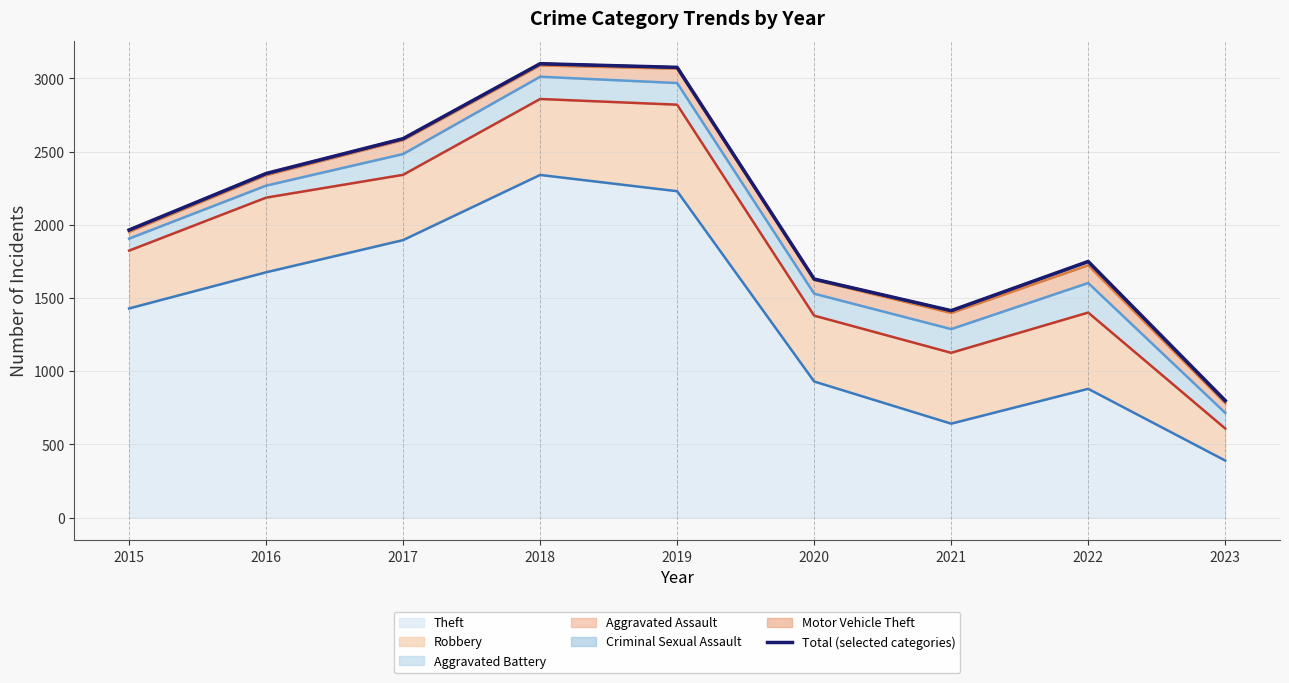

What is the minimum value shown in the chart?

800